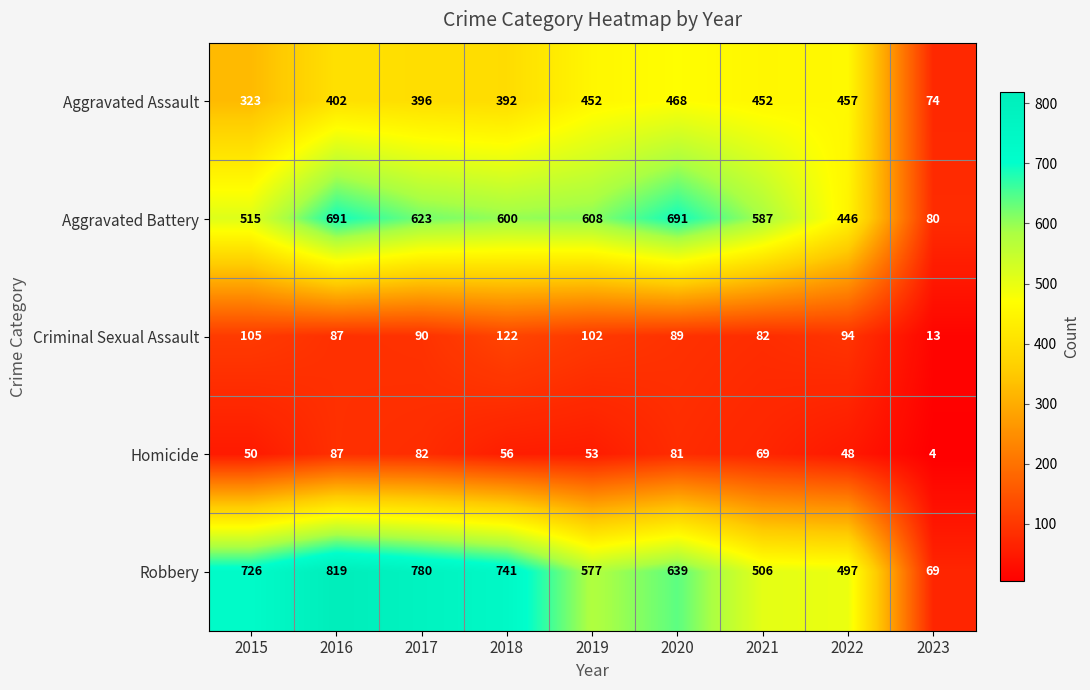

Is it true that Aggravated Assault equals 128 at 2018?

False